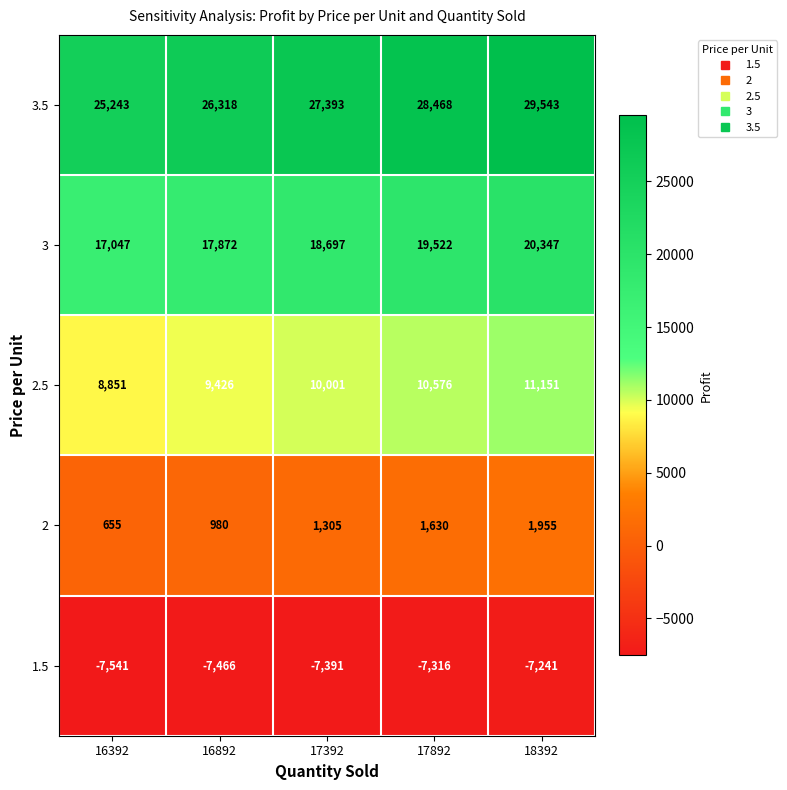

At which category does the chart reach its minimum across all series?

16392